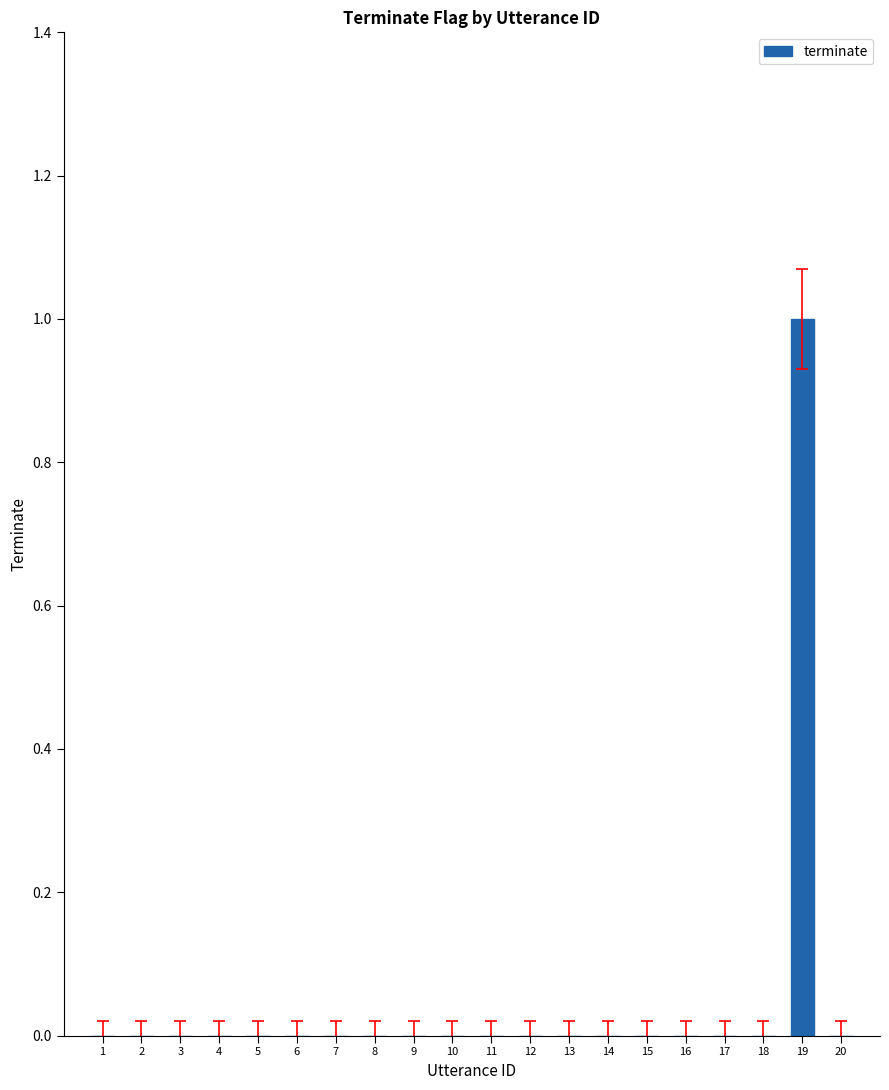

At which category does the chart reach its peak across all series?

19